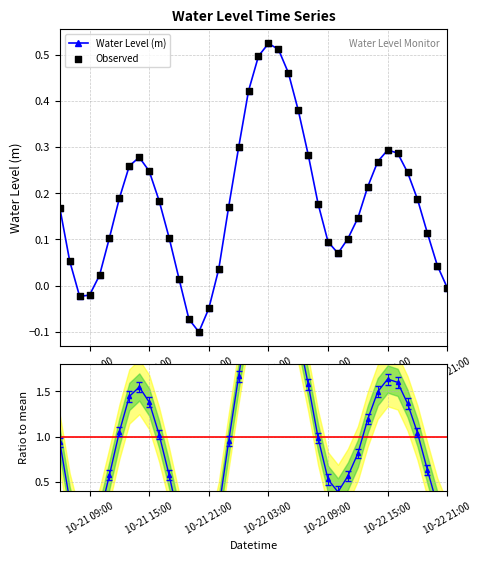

In Water Level (m), how many points are lower than both neighbors (excluding endpoints)?

3